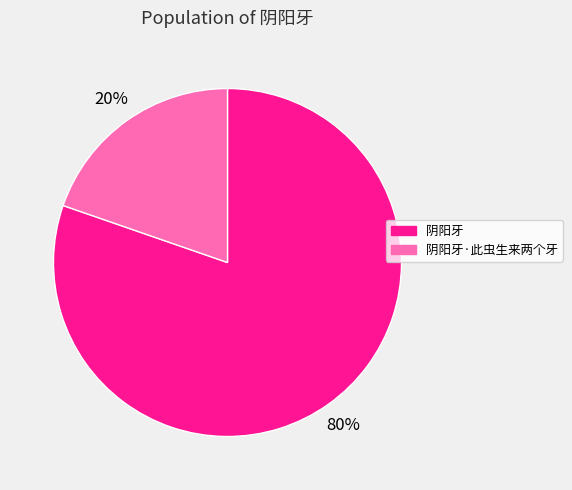

Between 阴阳牙 and 阴阳牙·此虫生来两个牙, which is larger?

阴阳牙